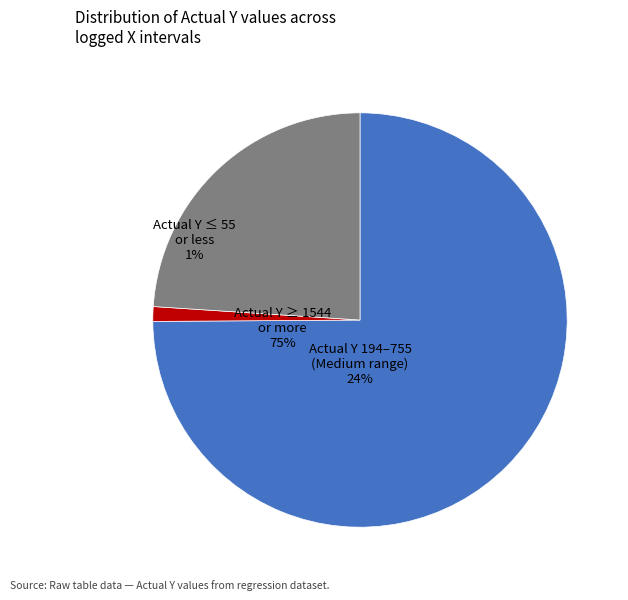

Does any single category account for the majority?

Yes